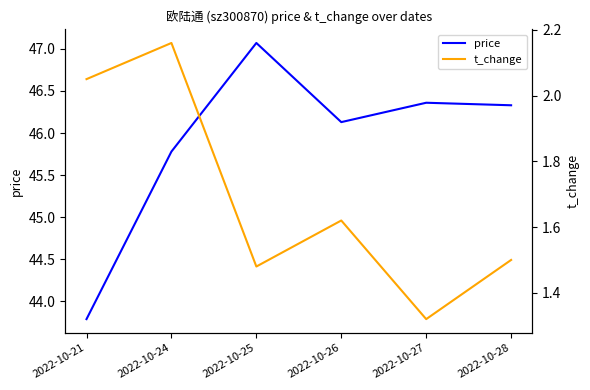

Which category has the highest value in the price series?

2022-10-25